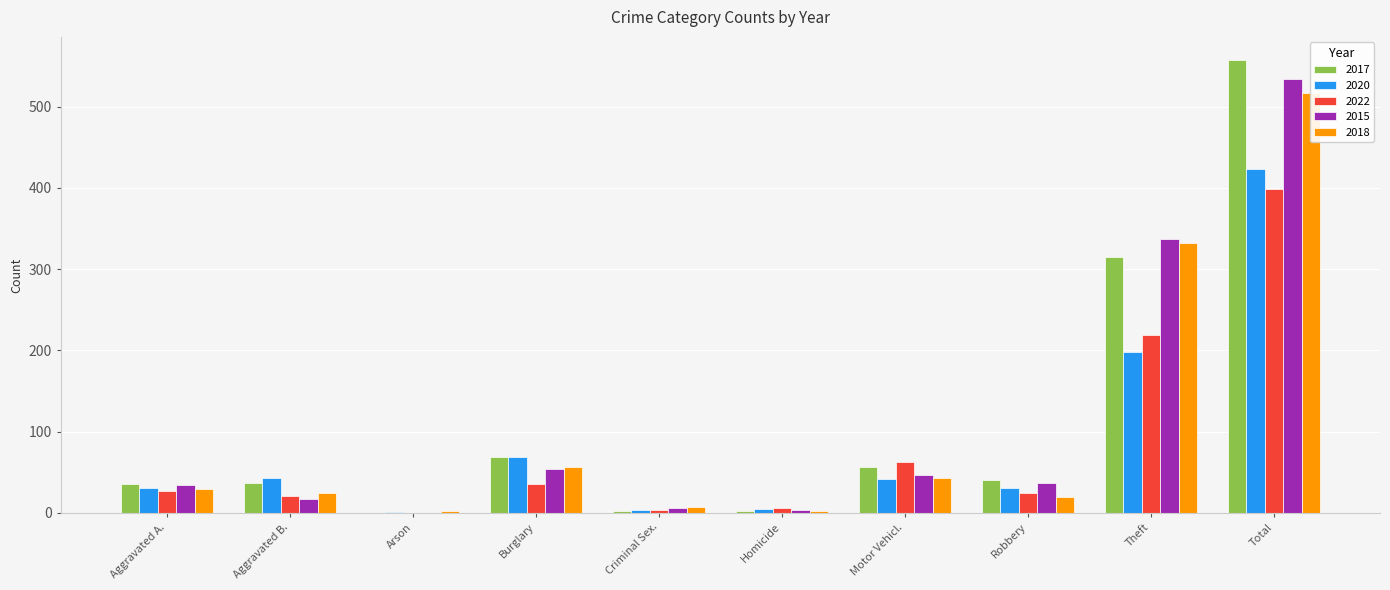

How many data points does each series have?

10